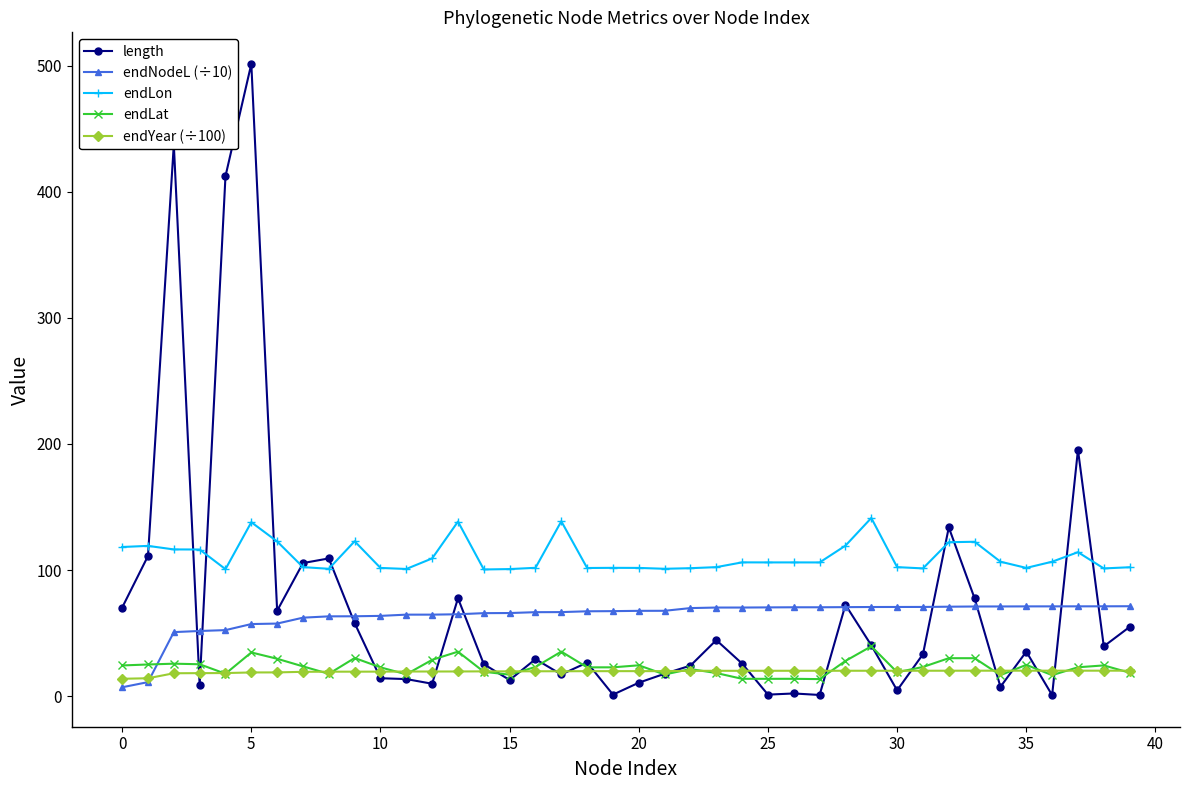

What is the maximum value shown in the chart?

501.4